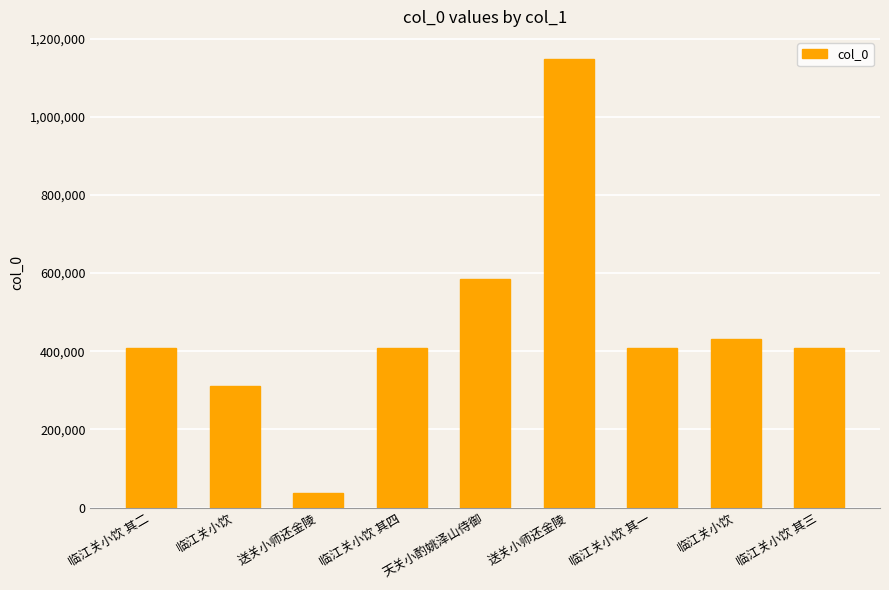

Is it true that the value at 临江关小饮 is 311868?

True